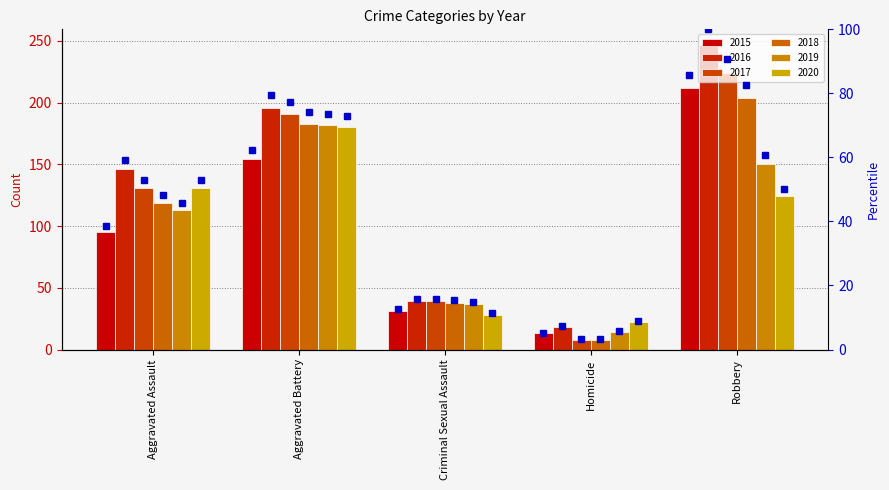

What is the difference between the values at Criminal Sexual Assault and Homicide?

7.3